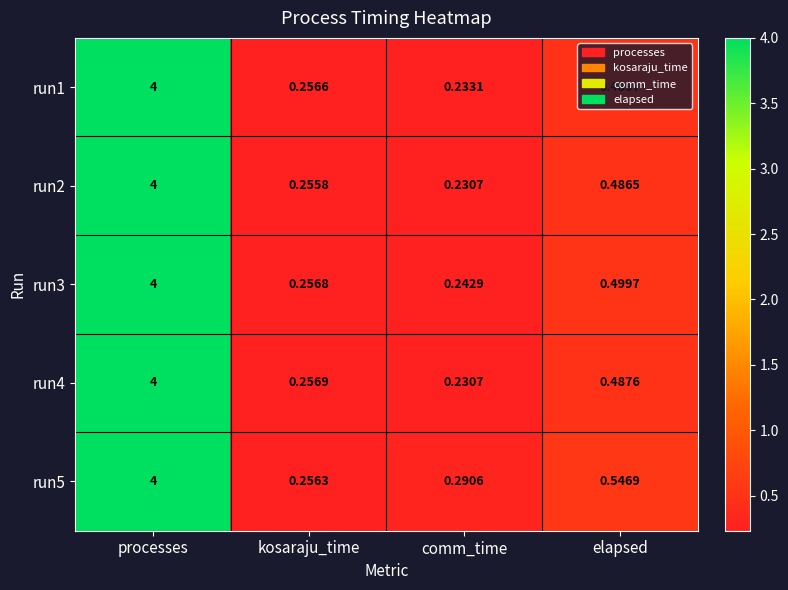

Is the value of run4 at processes greater than the value of run1 at elapsed?

Yes